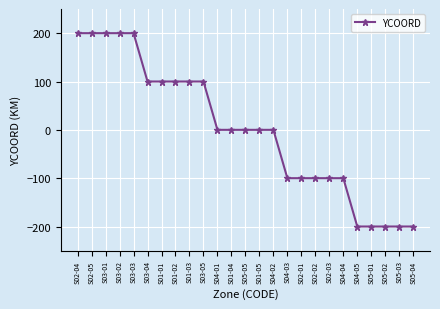

Is it true that the value at S02-02 is -100?

True